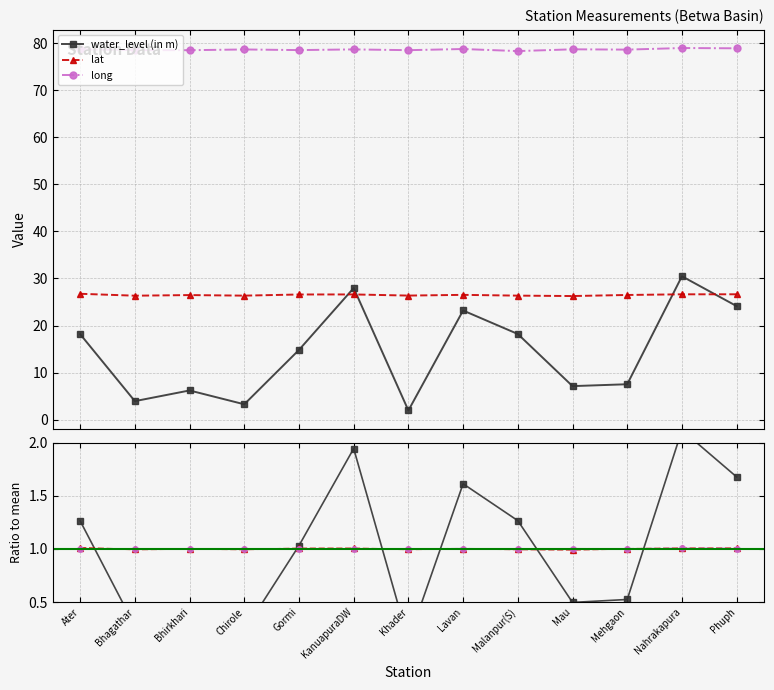

At which category does water_level (in m) reach its first local peak?

Bhirkhari